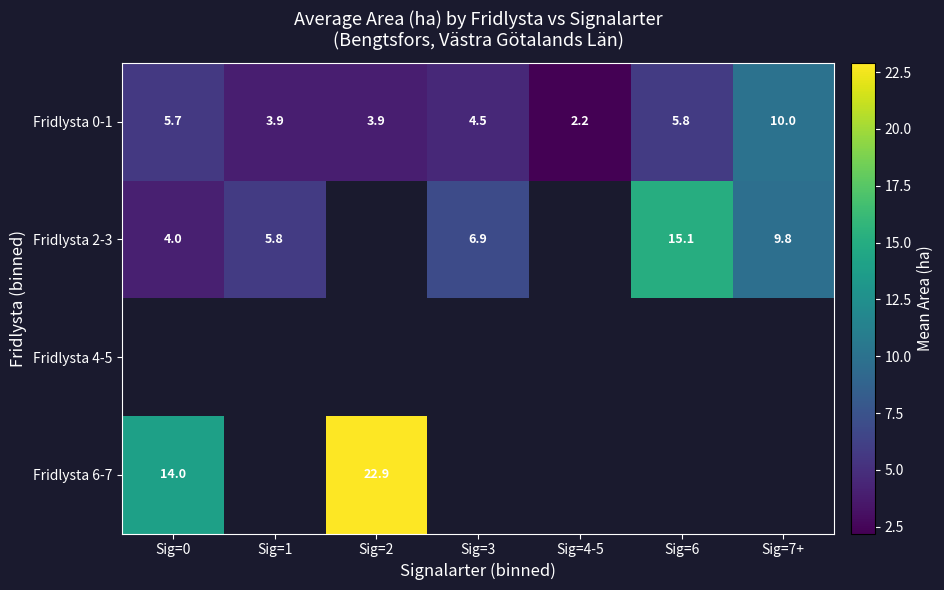

At how many categories does at least one series exceed 7?

4